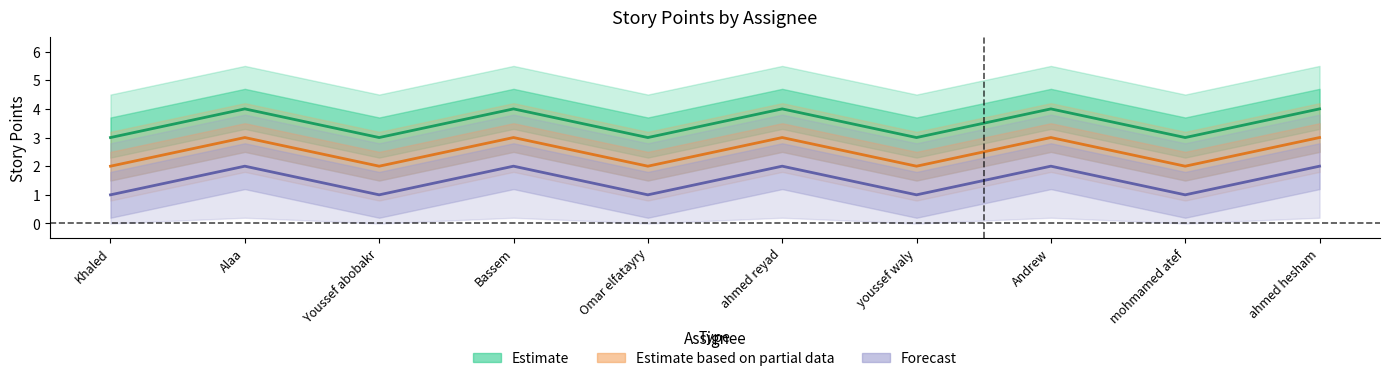

True or false: Estimate and Forecast cross at least once.

False